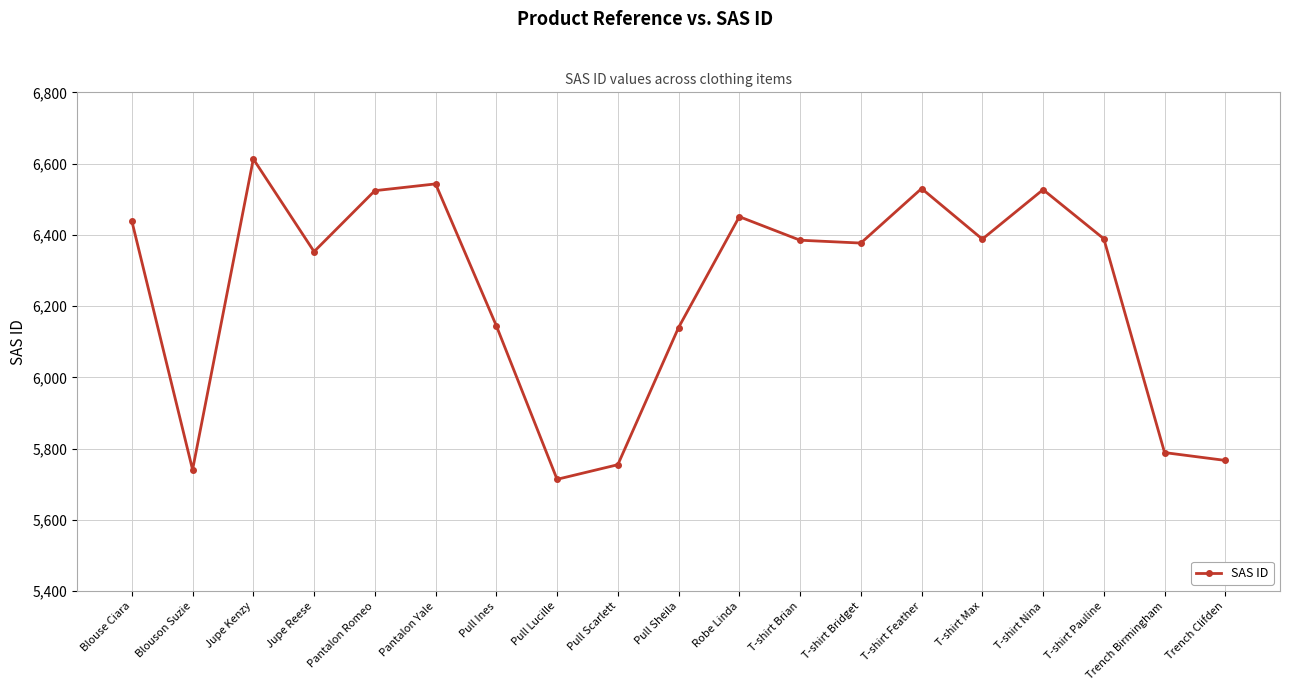

What is the label of the 8th point from the left?

Pull Lucille